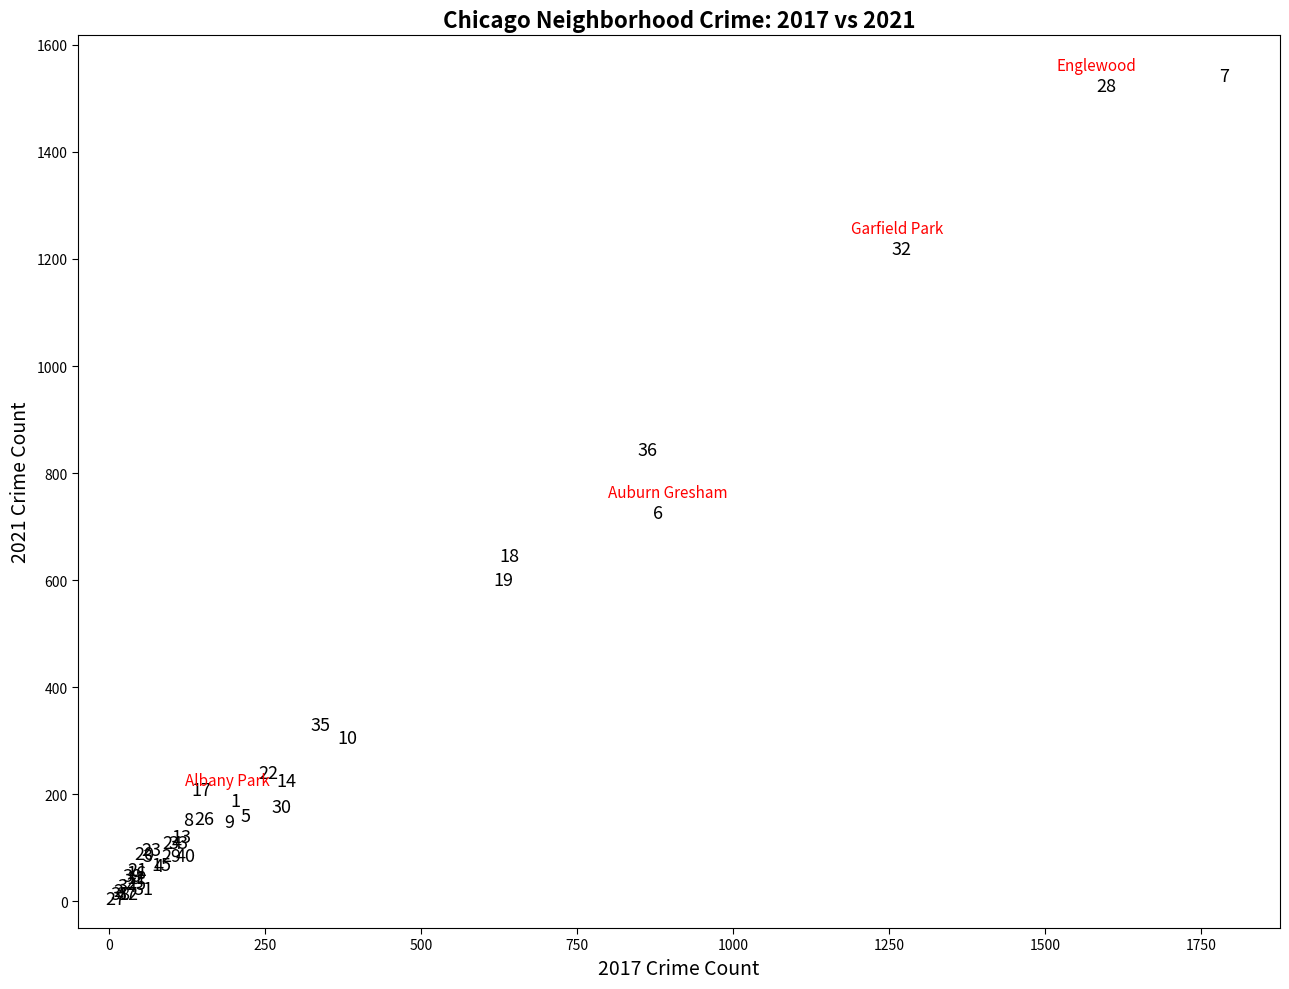

What Y value in the scatter plot is closest to 773?

725